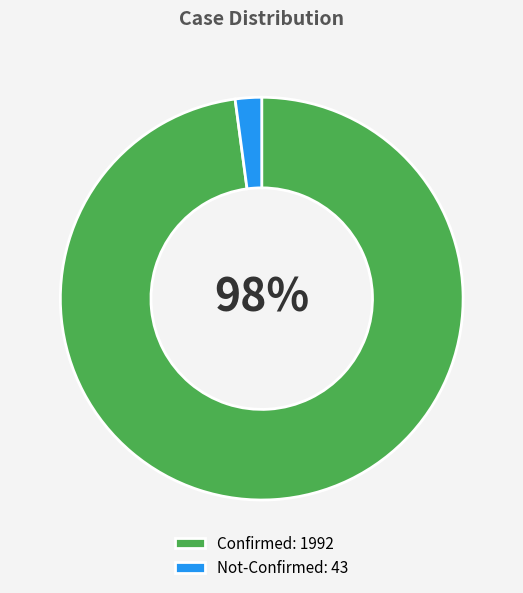

How many segments does this pie chart have?

2